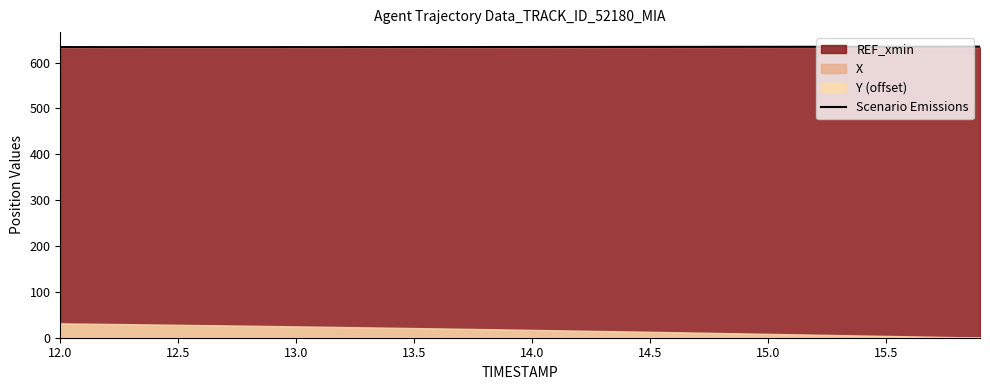

What is the maximum value for Scenario Emissions?

634.6